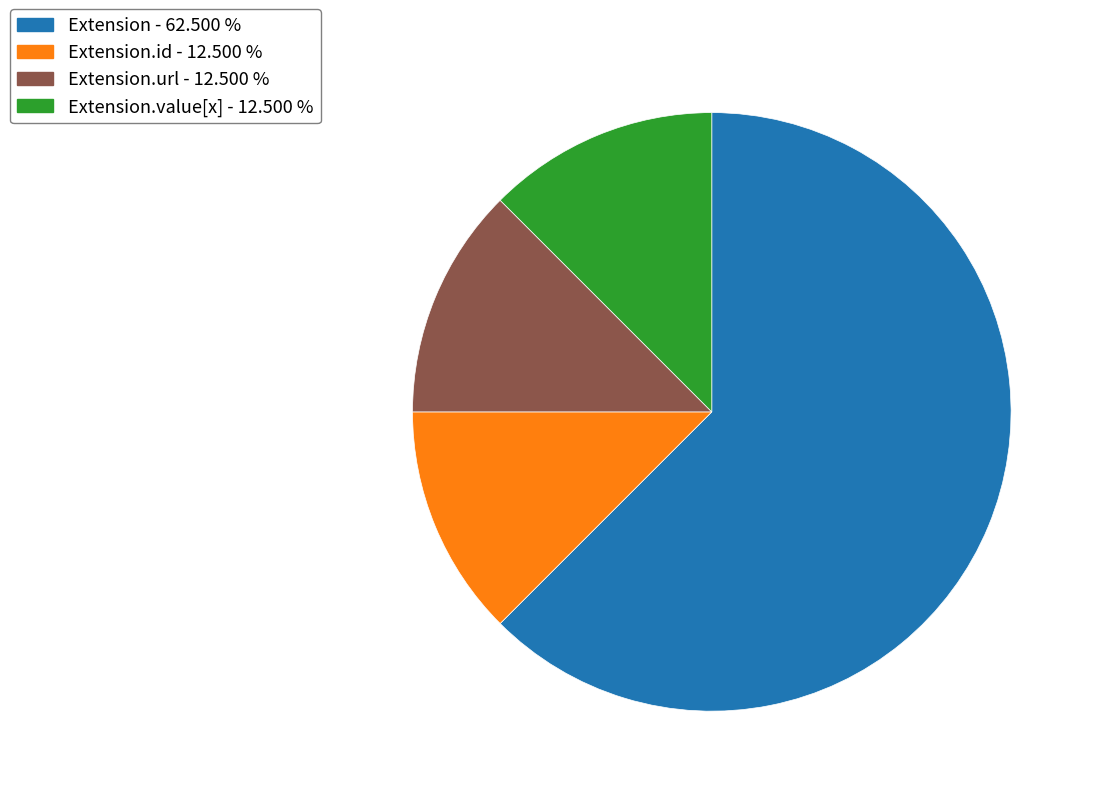

Is there any slice that represents more than half of the pie?

Yes